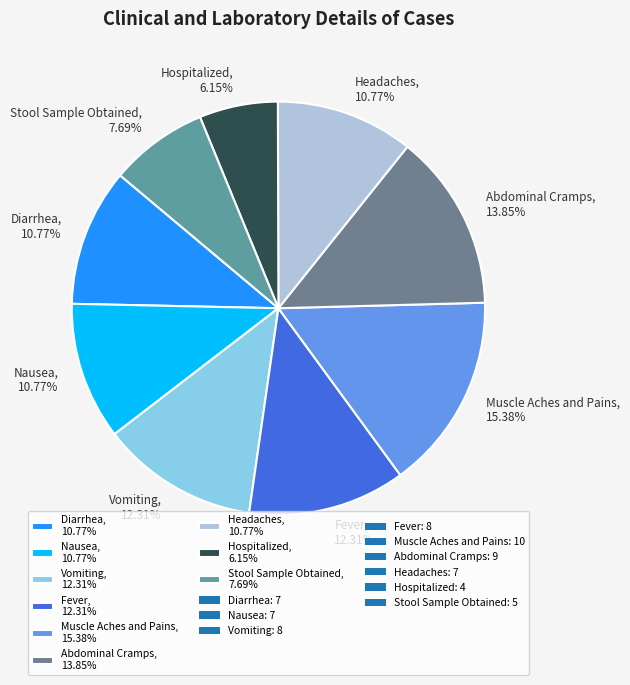

Is there a majority slice in this chart?

No